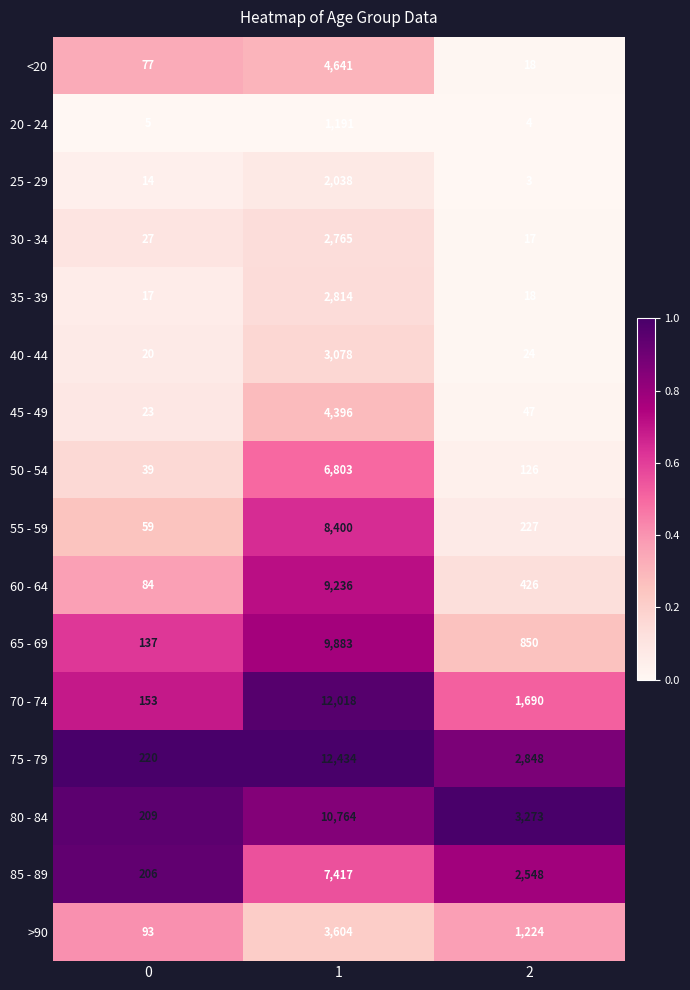

What is the difference between the highest and lowest values at 2?

3270